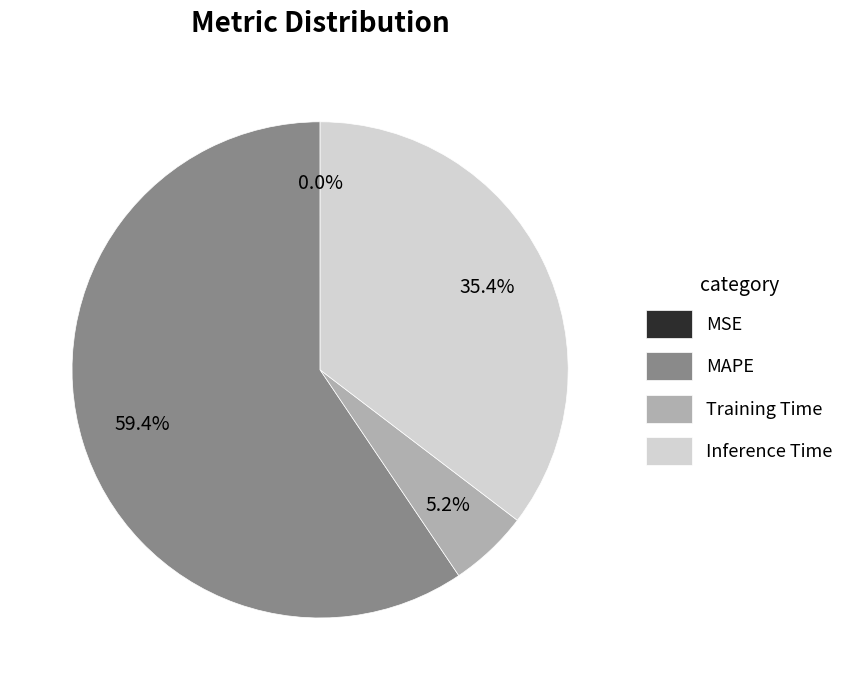

Is Training Time the majority of the pie?

No